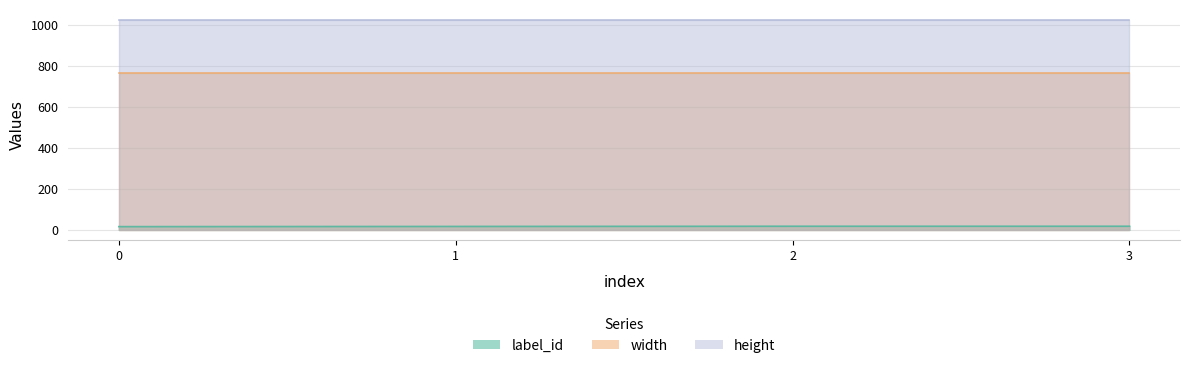

At which category is the sum across all series the highest?

2